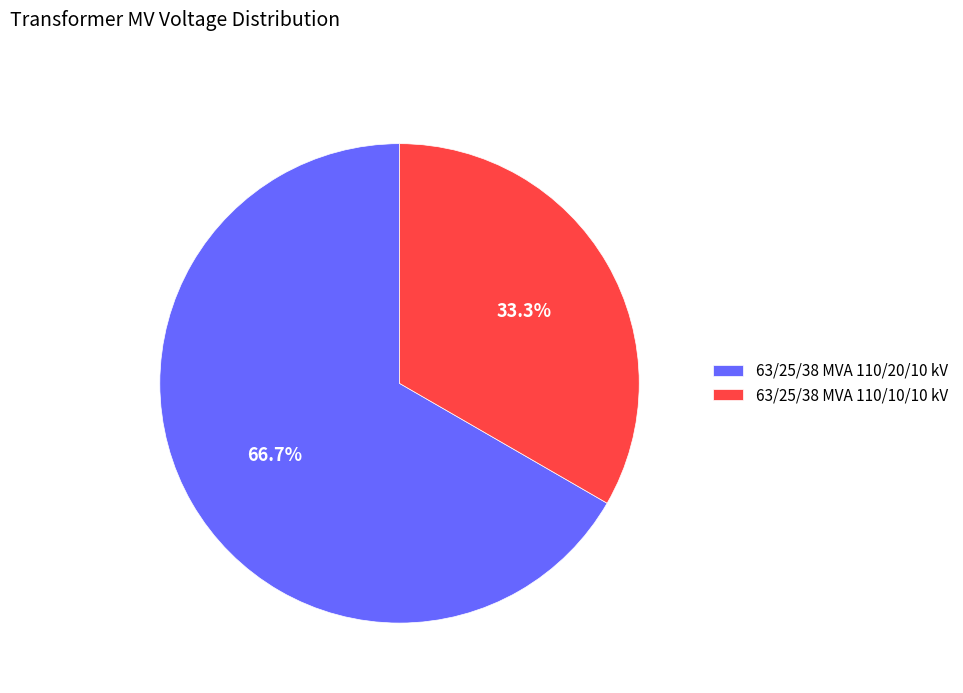

Combined, do 63/25/38 MVA 110/10/10 kV and 63/25/38 MVA 110/20/10 kV account for over 50%?

Yes